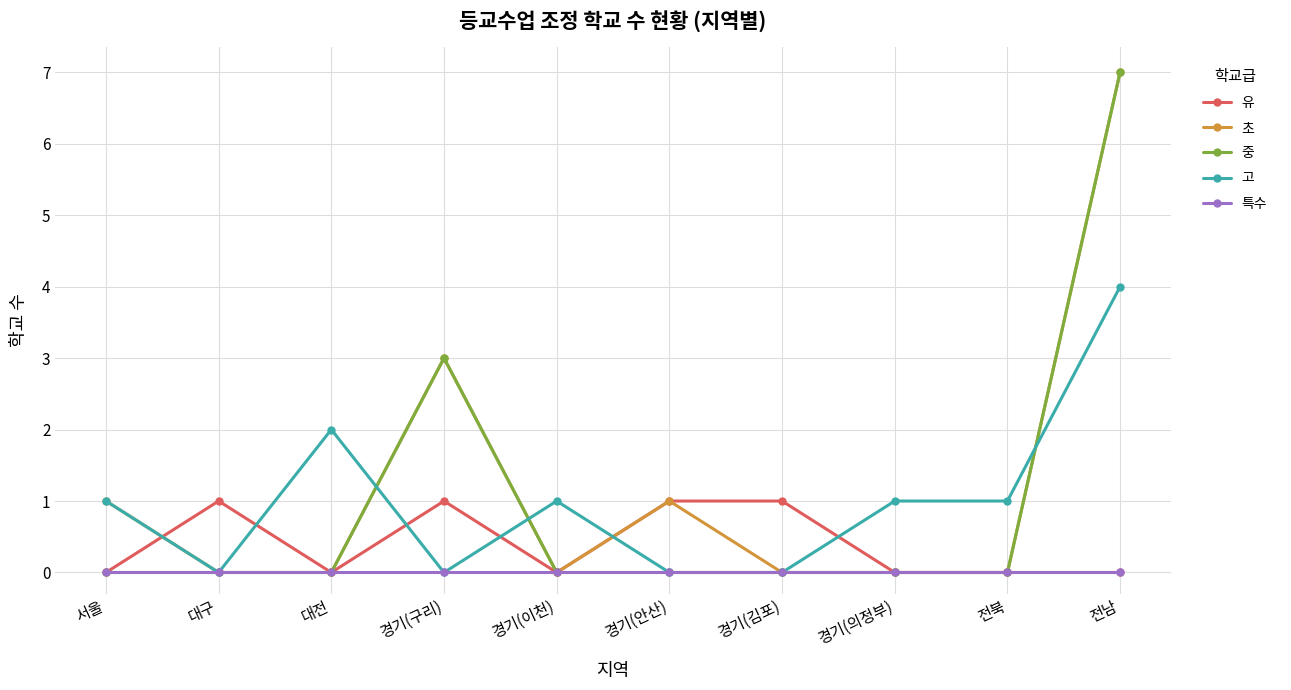

Reading right to left, what are all the values shown in this chart?

유: 0	0	0	1	1	0	1	0	1	0
초: 7	0	0	0	1	0	3	0	0	1
중: 7	0	0	0	0	0	3	0	0	0
고: 4	1	1	0	0	1	0	2	0	1
특수: 0	0	0	0	0	0	0	0	0	0